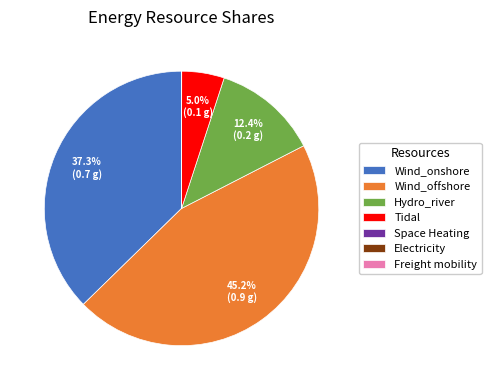

How much of the chart is everything except Wind_offshore?

54.8%